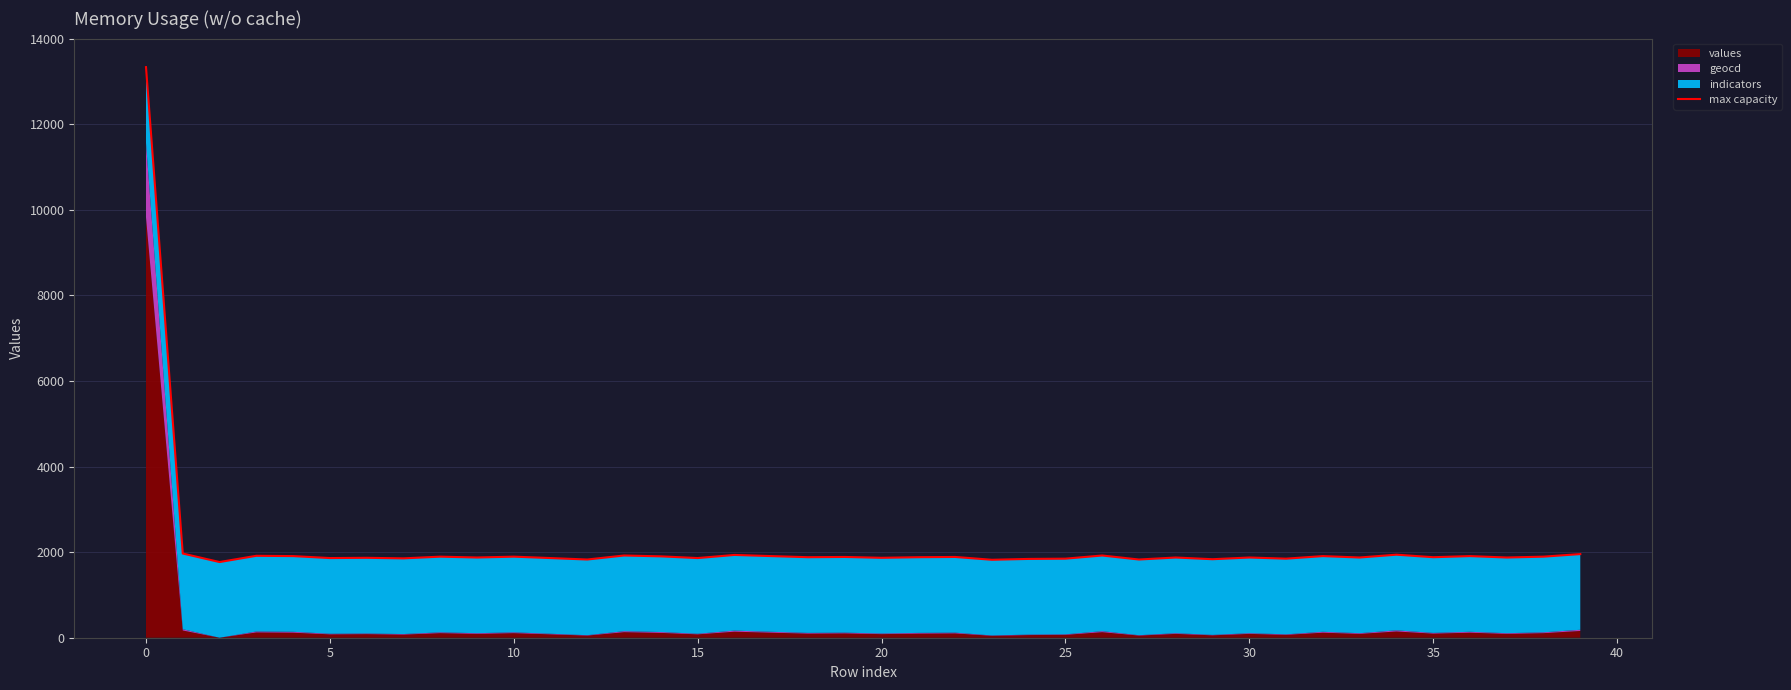

Is it true that the value at 20 is 578?

False